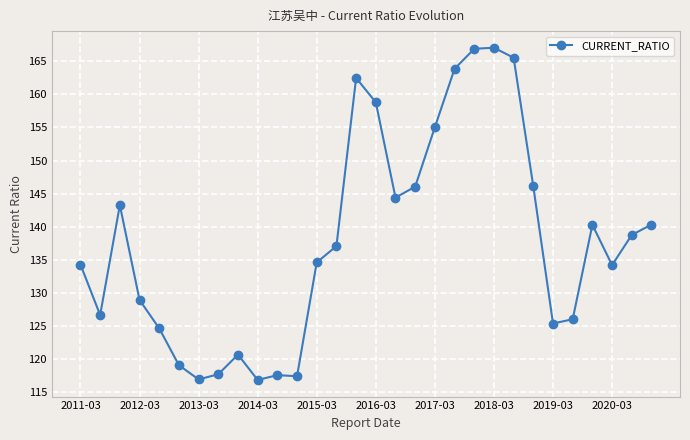

What is the maximum value shown in the chart?

167.0